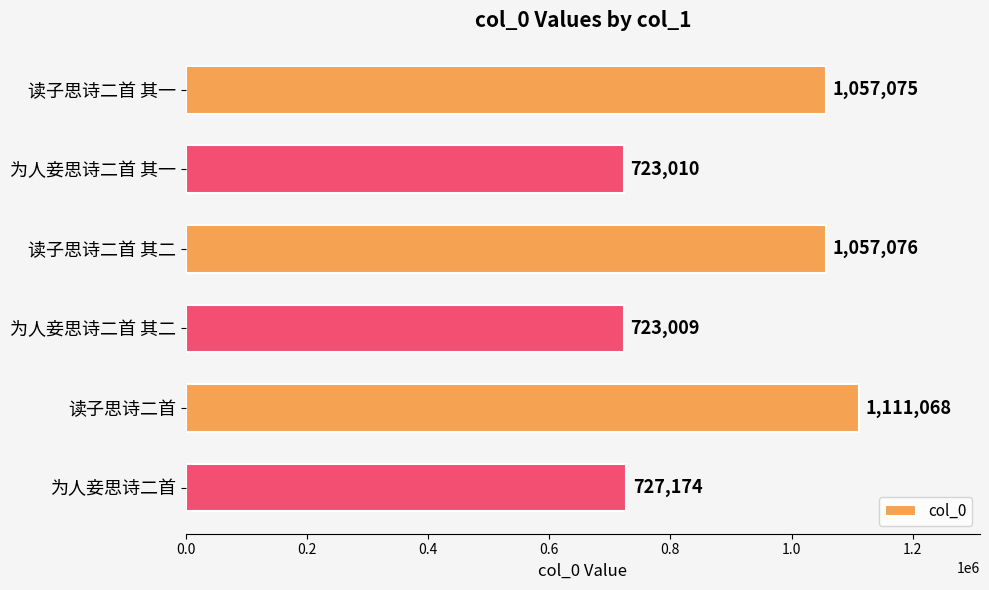

What is the average value?

899735